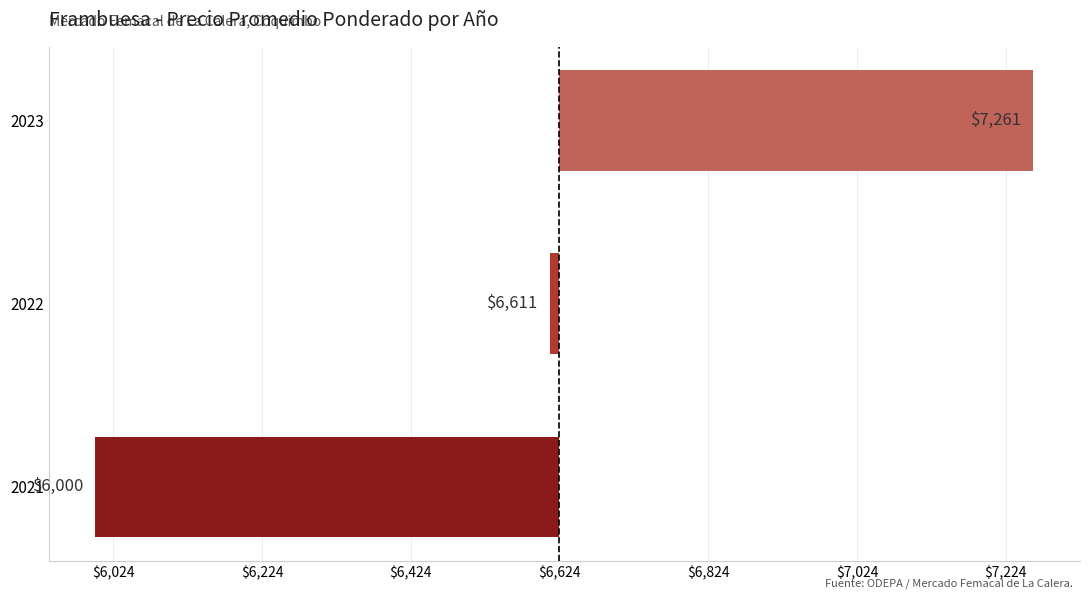

Count the number of data series in this chart.

1